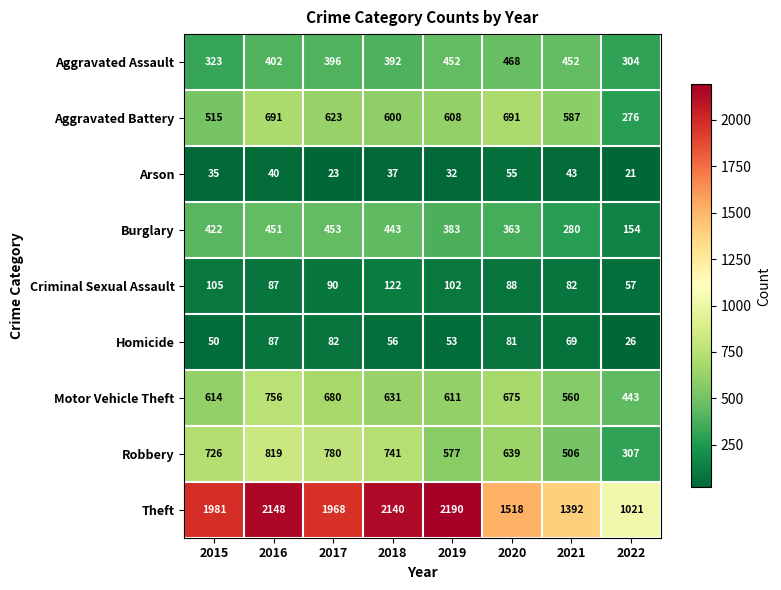

What is the average value of the Robbery series?

637